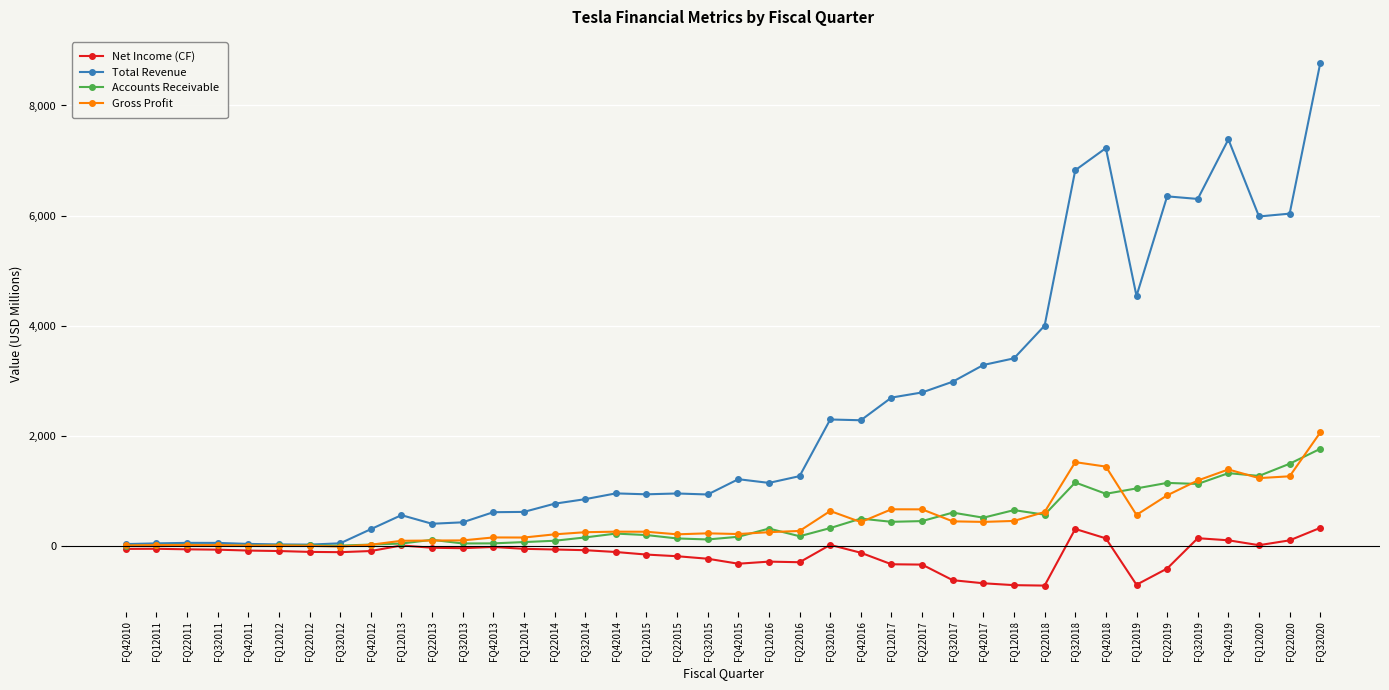

What is the greatest value displayed?

8771.0